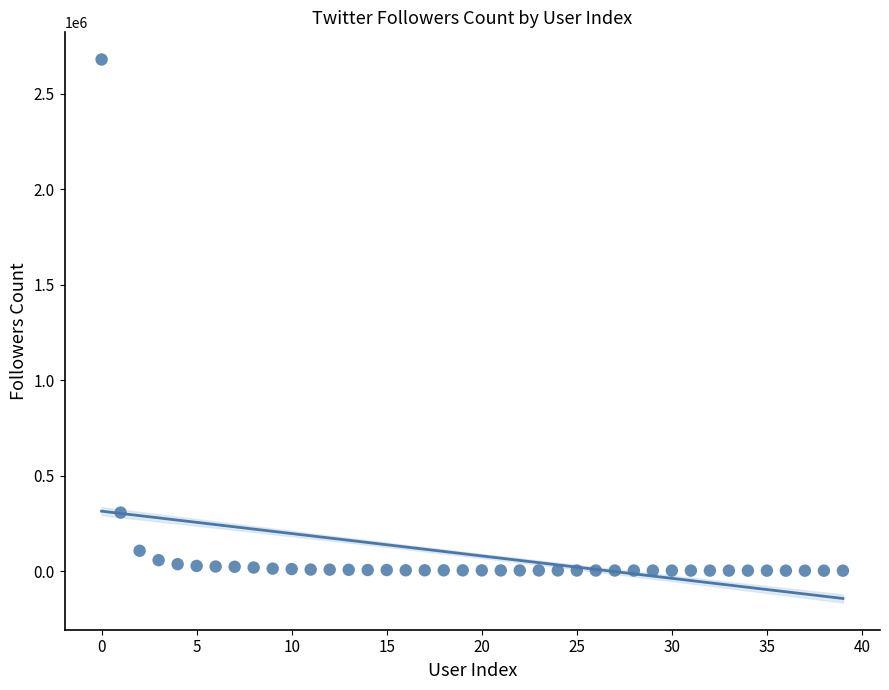

What Y value in the scatter plot is closest to 1341393?

306726